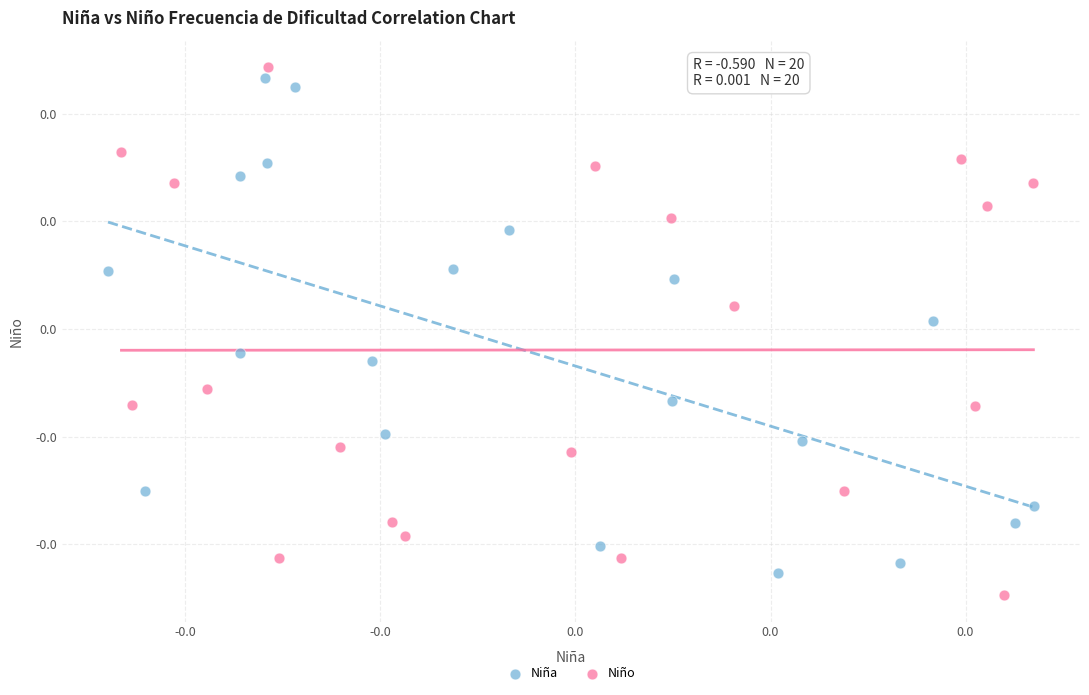

Which series reaches the minimum Y coordinate?

Niño